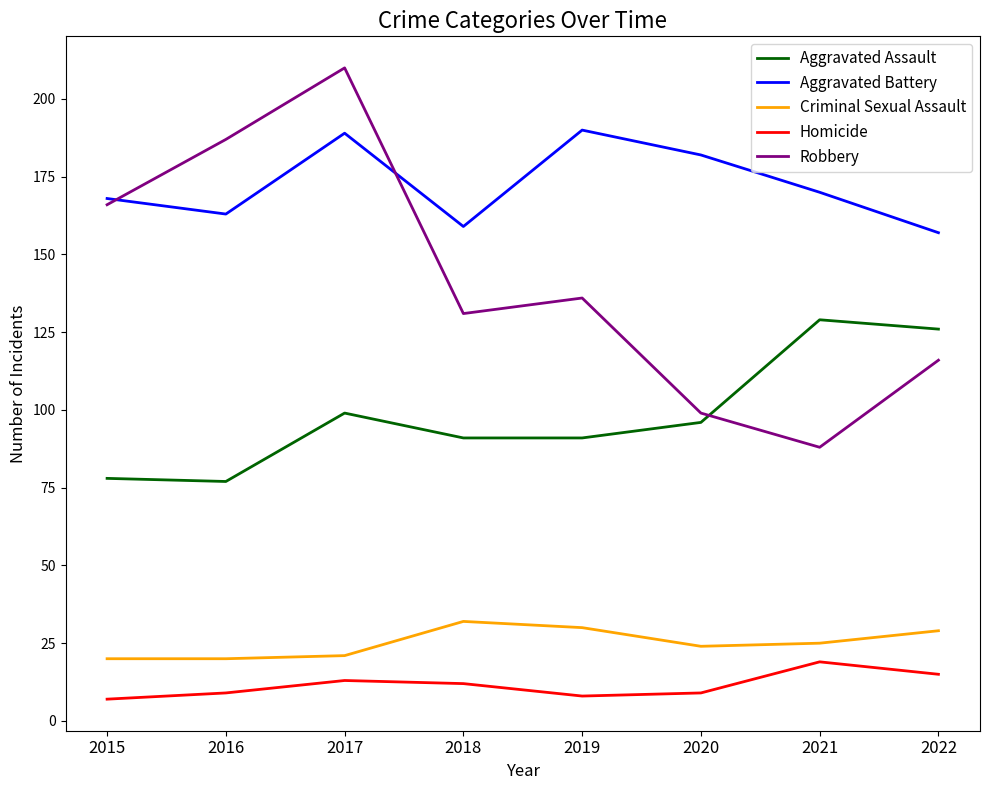

Which series has the widest spread of values?

Robbery